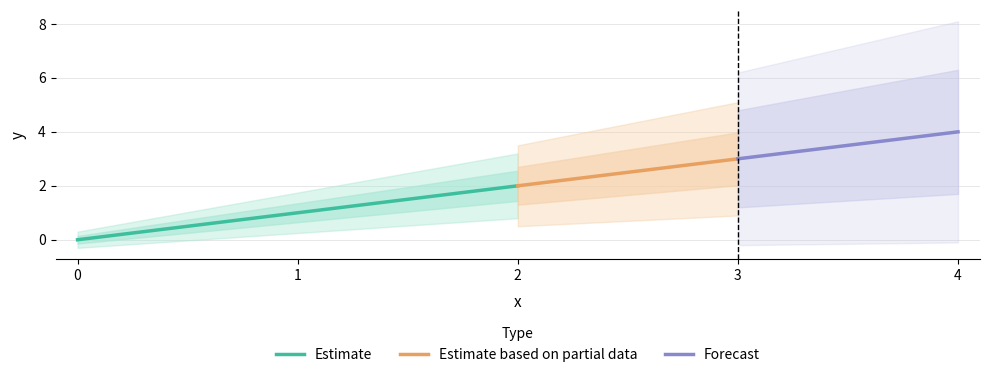

Which label corresponds to the largest value in the chart?

4